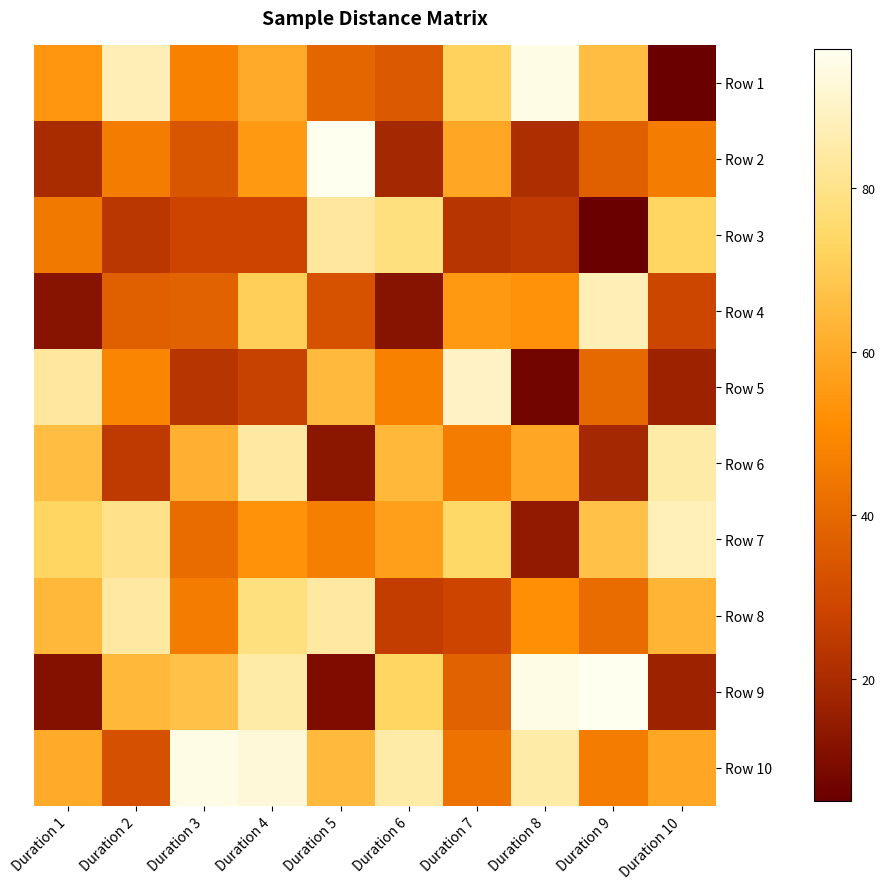

Count the number of categories in the chart.

10